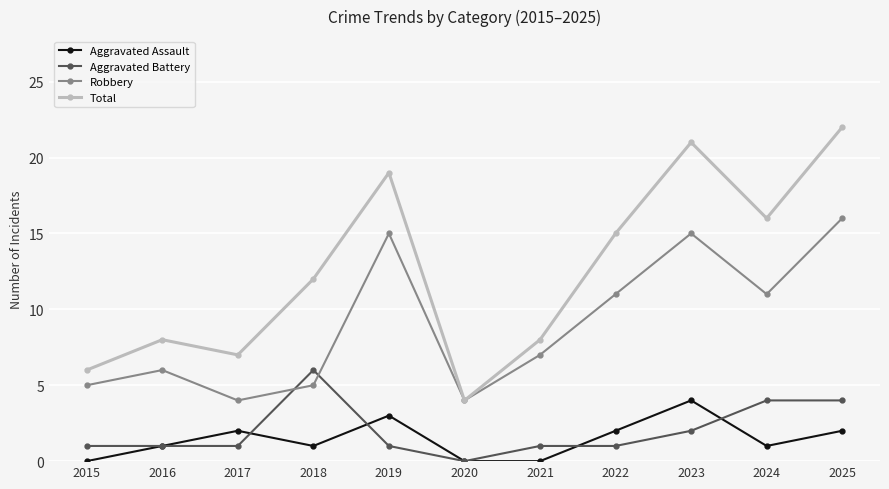

Between which two adjacent categories do Robbery and Aggravated Battery first intersect?

2017 and 2018